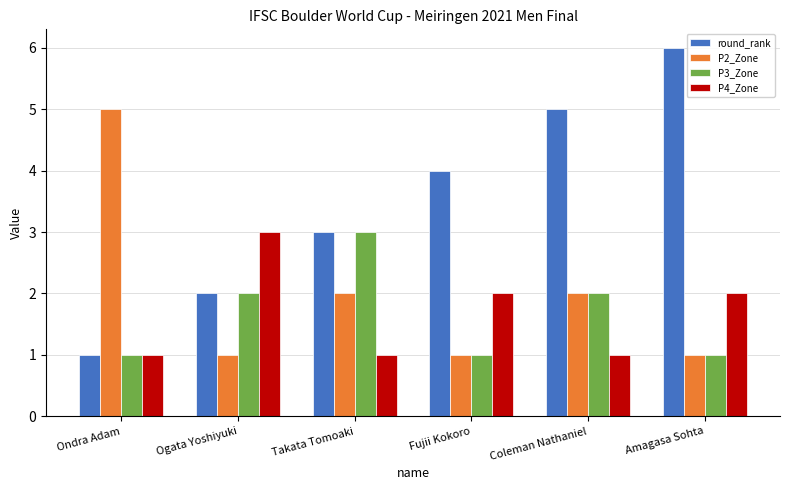

What is the total value across all series at Fujii Kokoro?

8